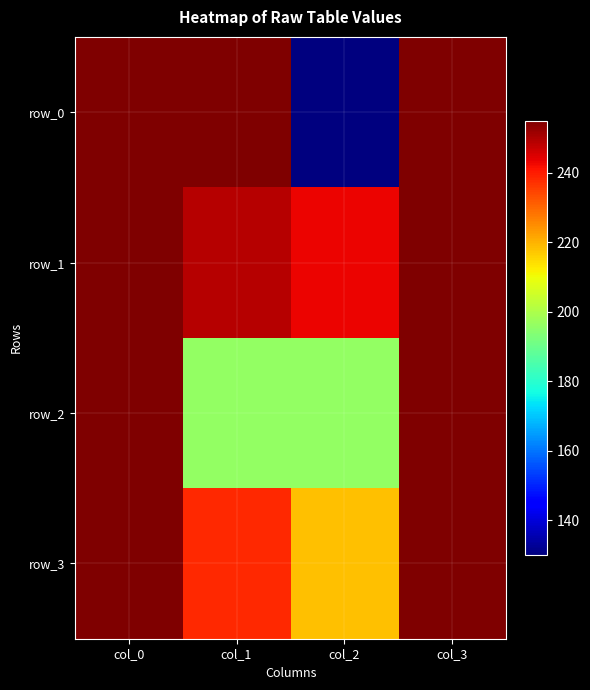

Rank the series at col_1 from lowest to highest value.

row_2, row_3, row_1, row_0